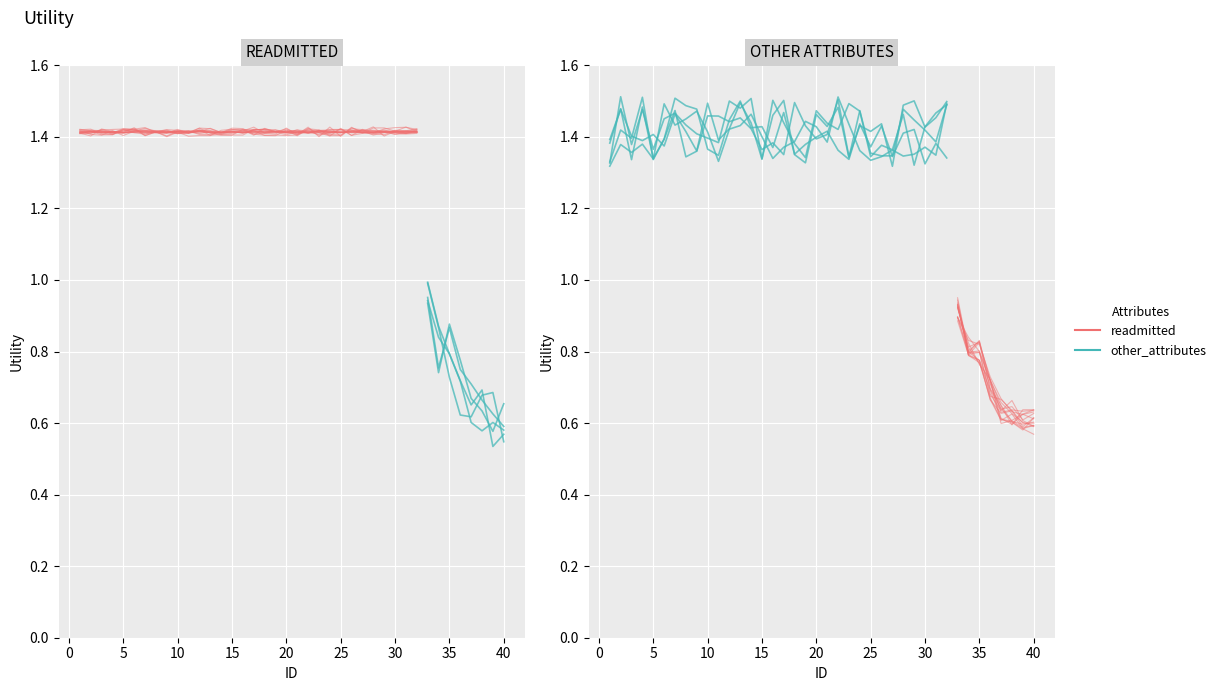

What is the difference between the maximum and second lowest values?

0.3